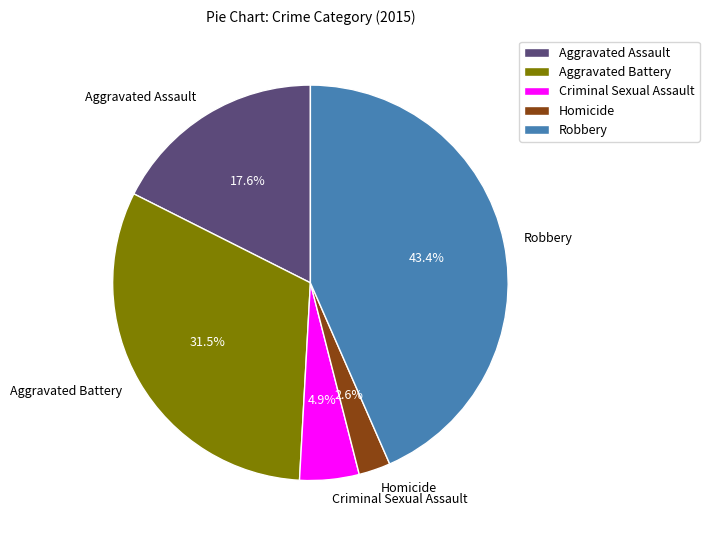

True or false: Homicide accounts for 10% of the total.

False